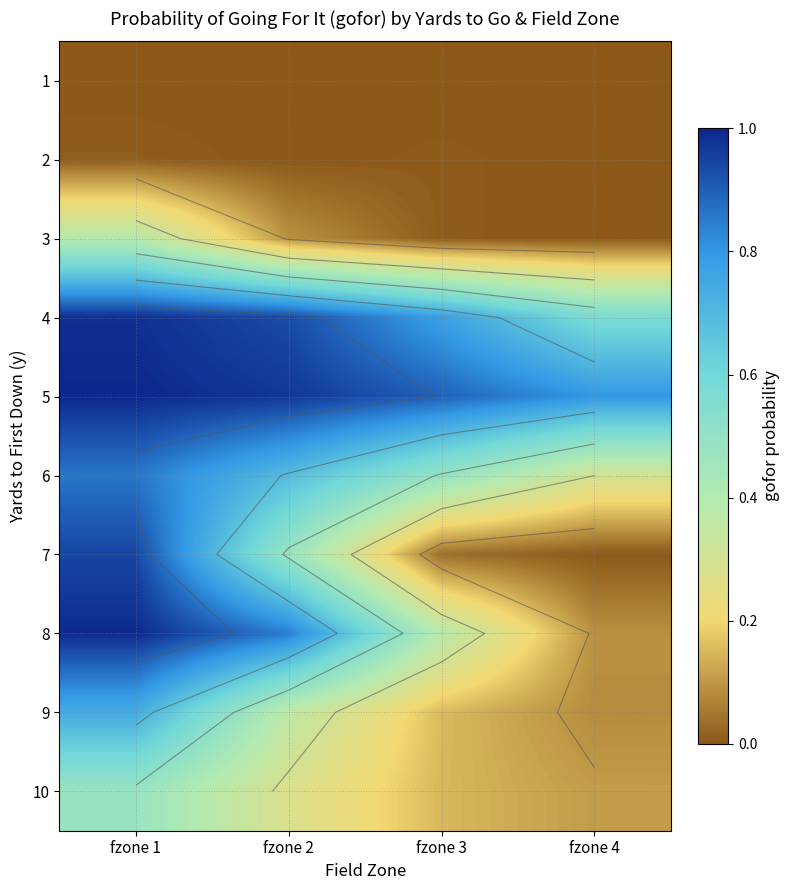

The value of 5 at fzone 4 is 0.2. True or false?

False